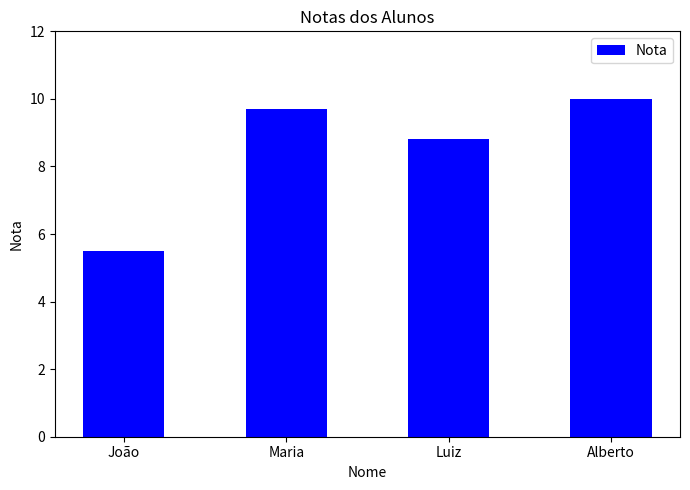

List the labels in order of value, largest first.

Alberto, Maria, Luiz, João